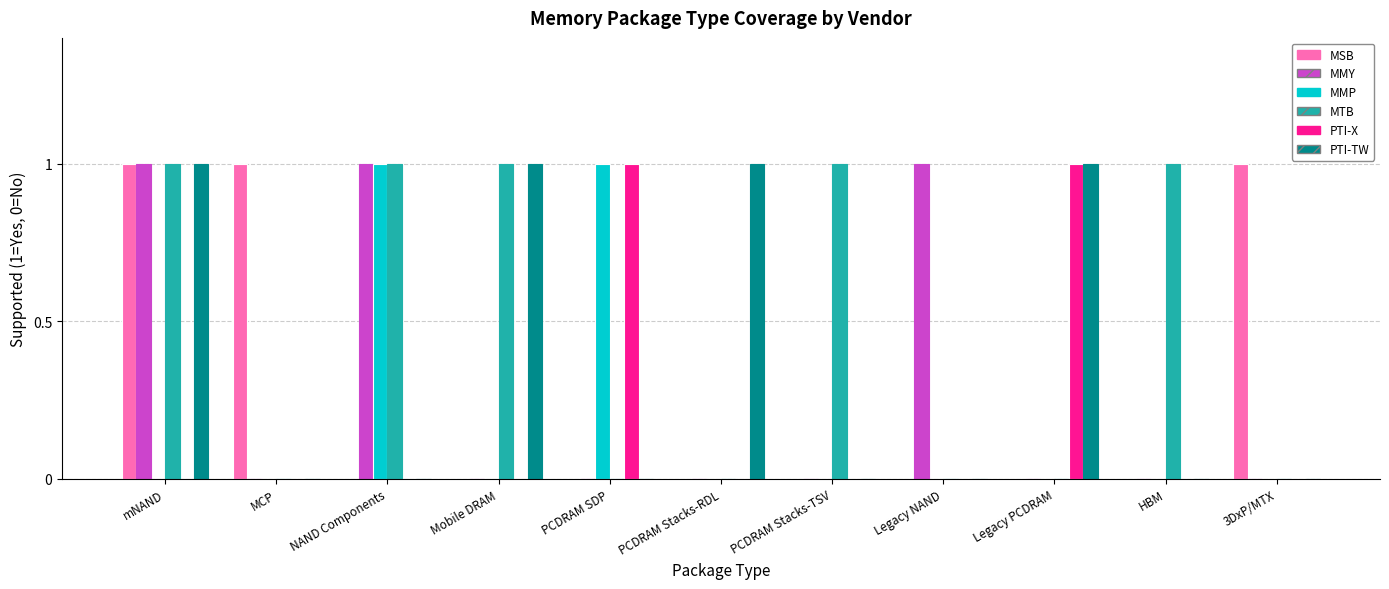

Which series has the largest total across all categories?

MTB